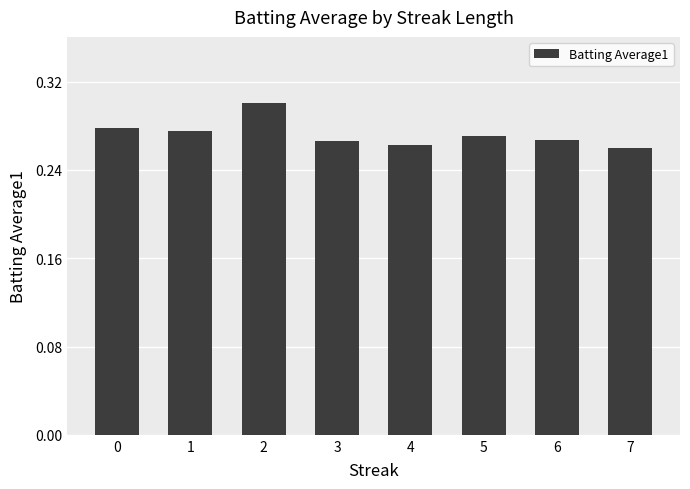

What is the sum of the values at 6 and 3?

0.5